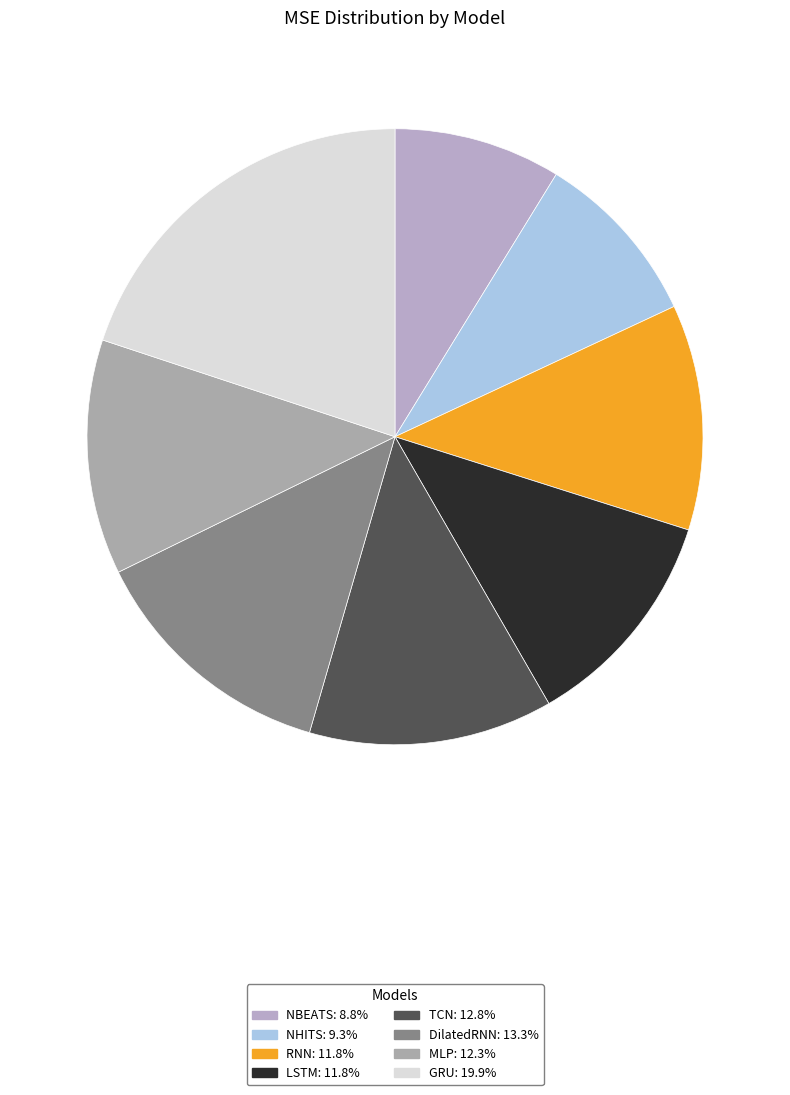

Is it true that LSTM is 12% of the pie?

True